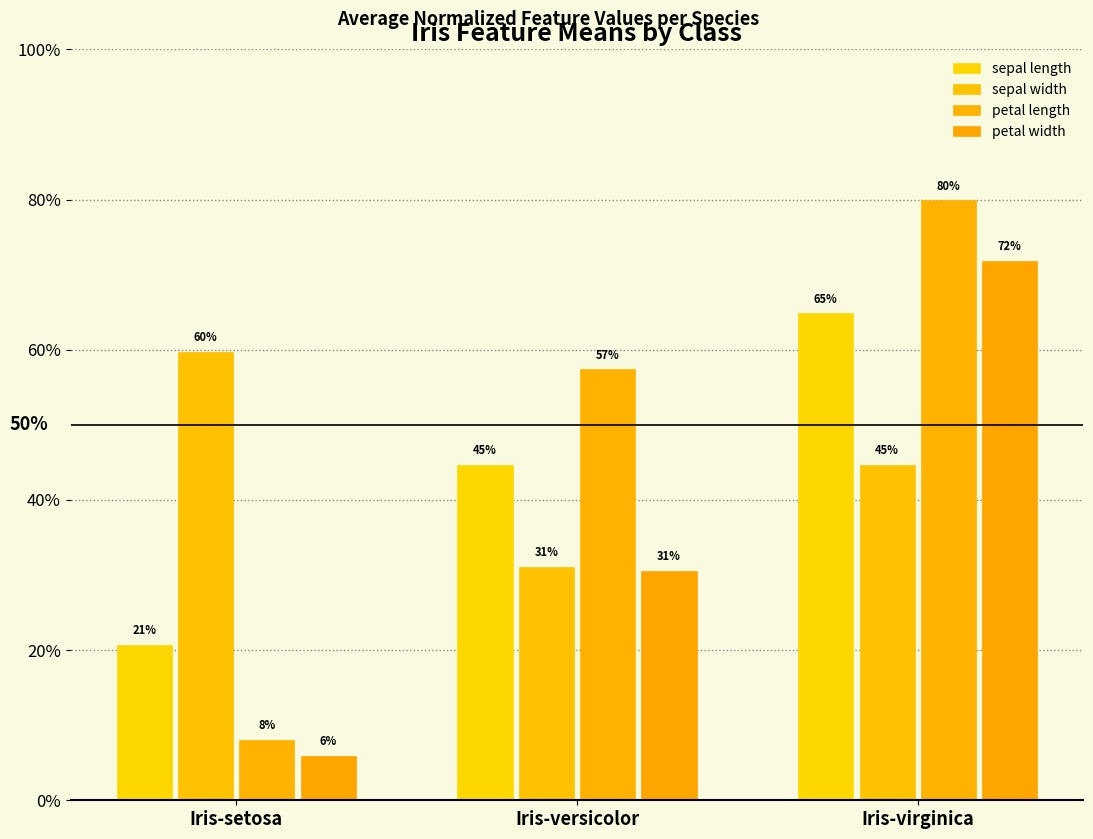

List the labels in order of petal length value, smallest first.

Iris-setosa, Iris-versicolor, Iris-virginica